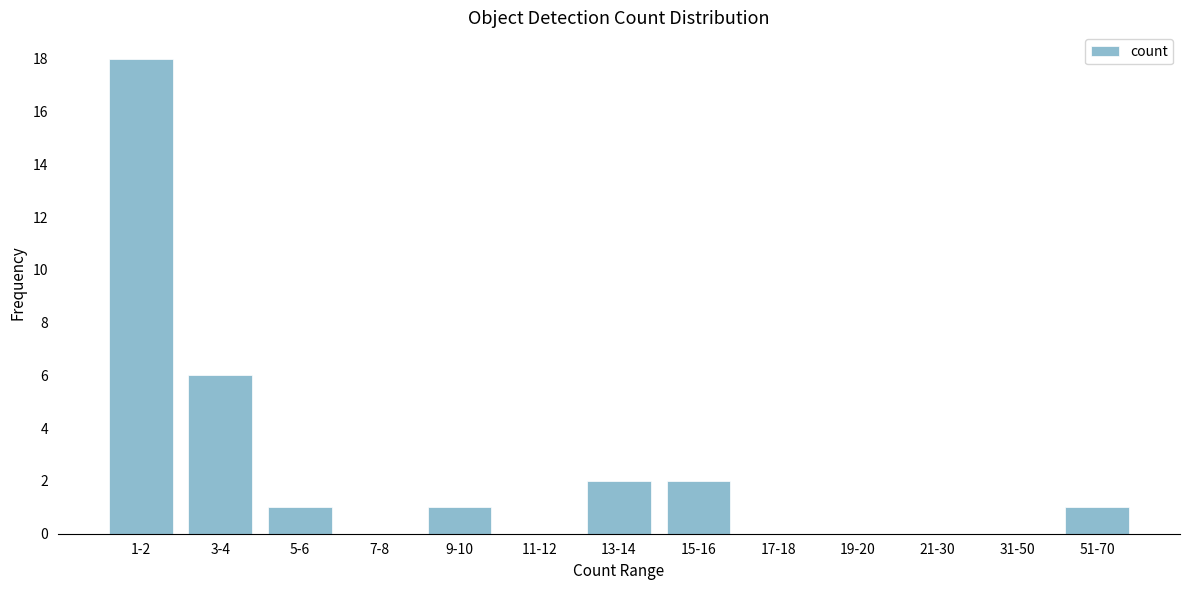

Reading right to left, list all the values displayed in this chart.

51-70=1	31-50=0	21-30=0	19-20=0	17-18=0	15-16=2	13-14=2	11-12=0	9-10=1	7-8=0	5-6=1	3-4=6	1-2=18